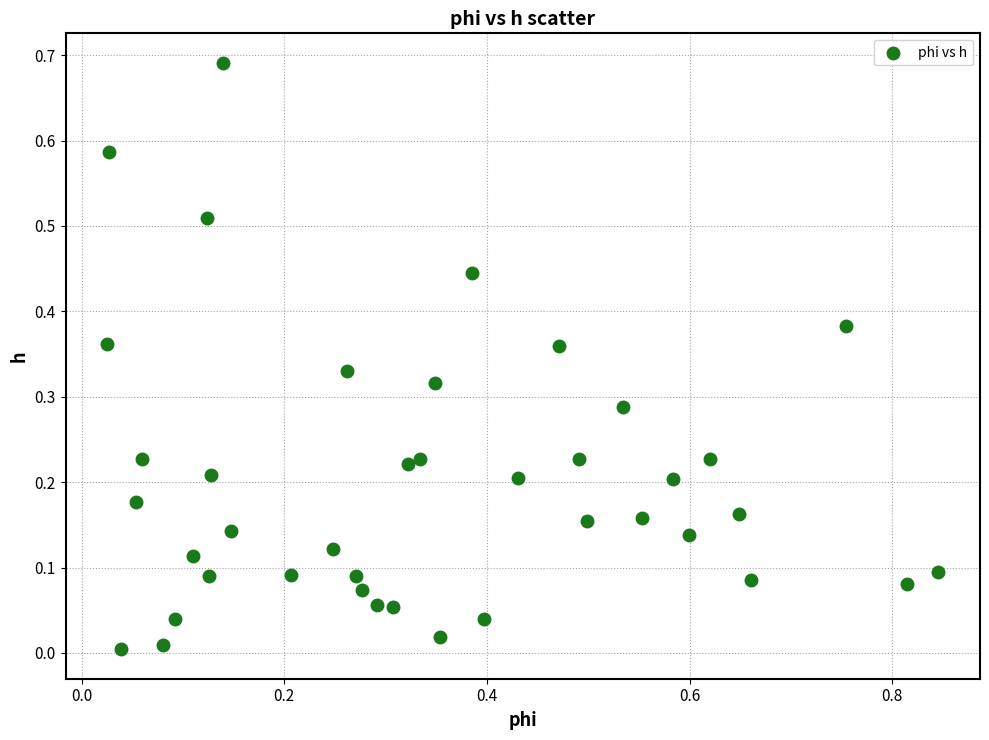

What is the range of X values (max minus min)?

0.8